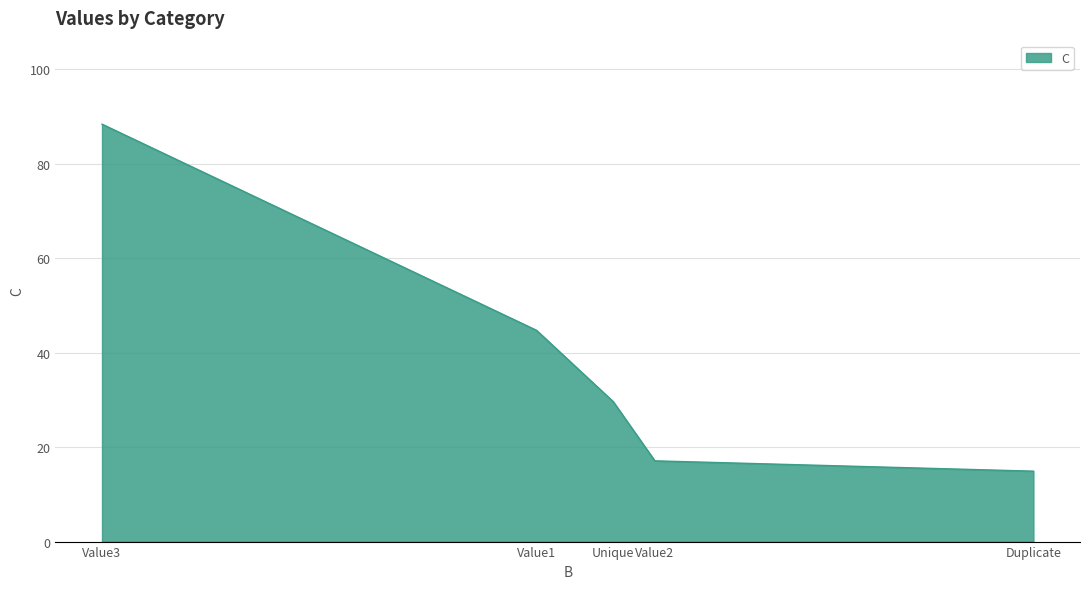

Is it true that the value at Value2 is 27.0?

False